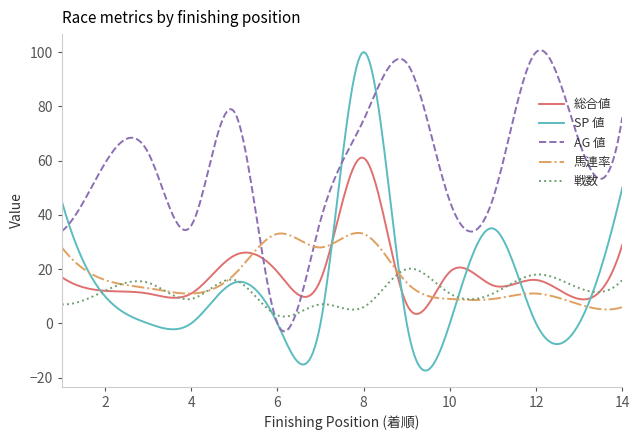

Which series has the largest range (max minus min)?

SP 値